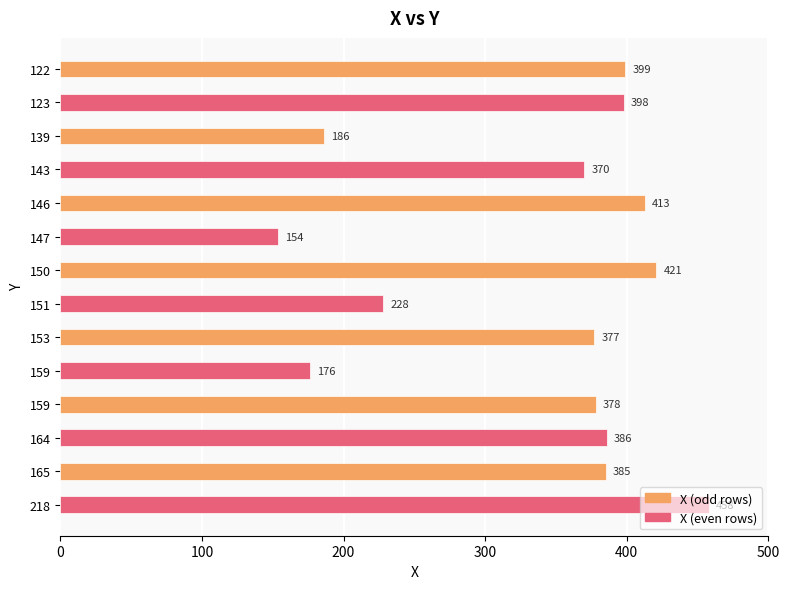

Count the number of data series in this chart.

1